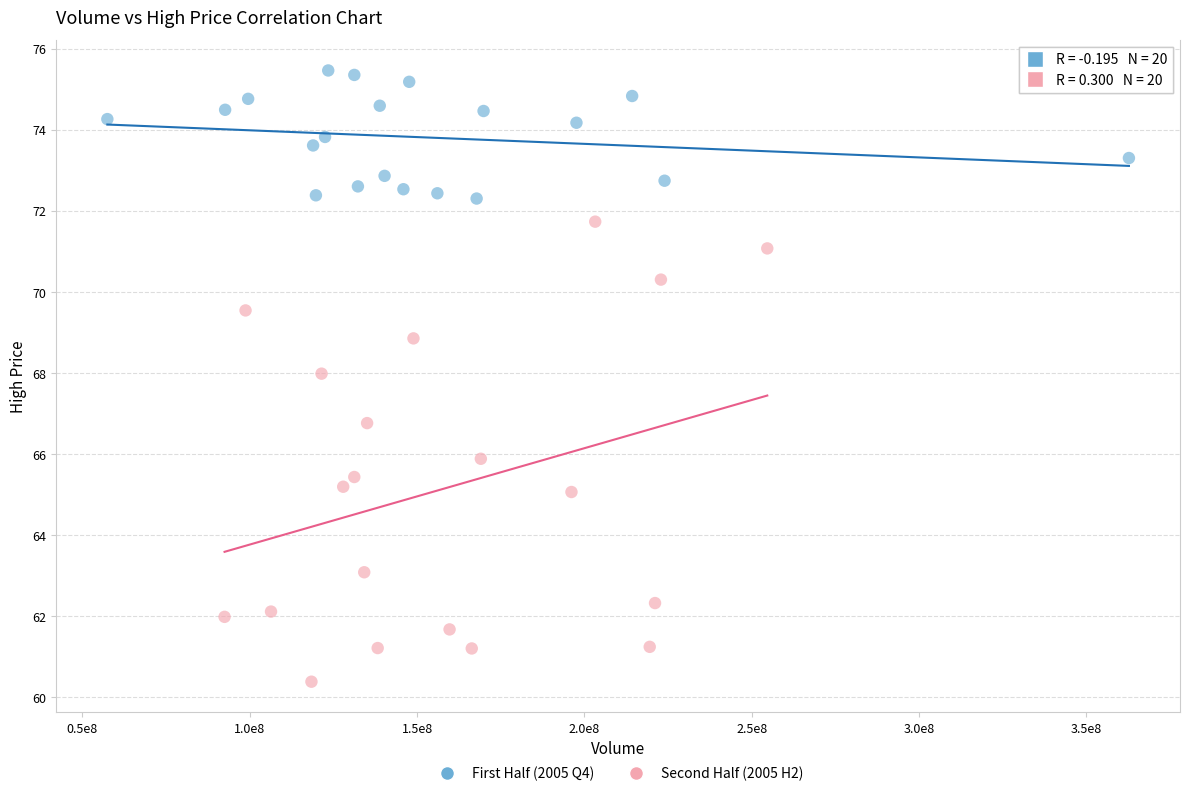

Which series has the widest spread of Y values?

Second Half (2005 H2)